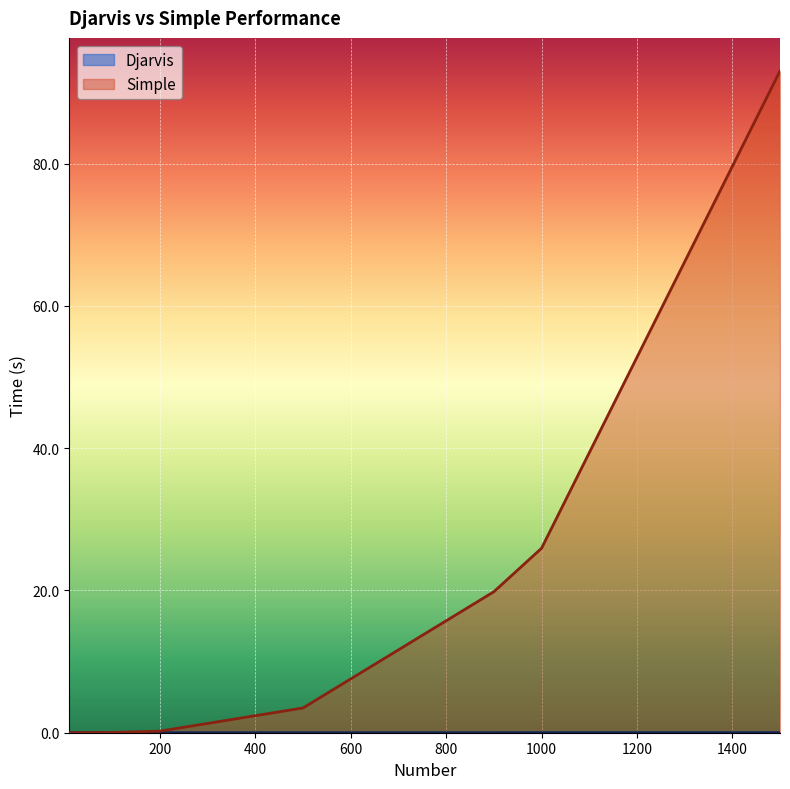

True or false: Simple has a value of 0.1 at 100.

False